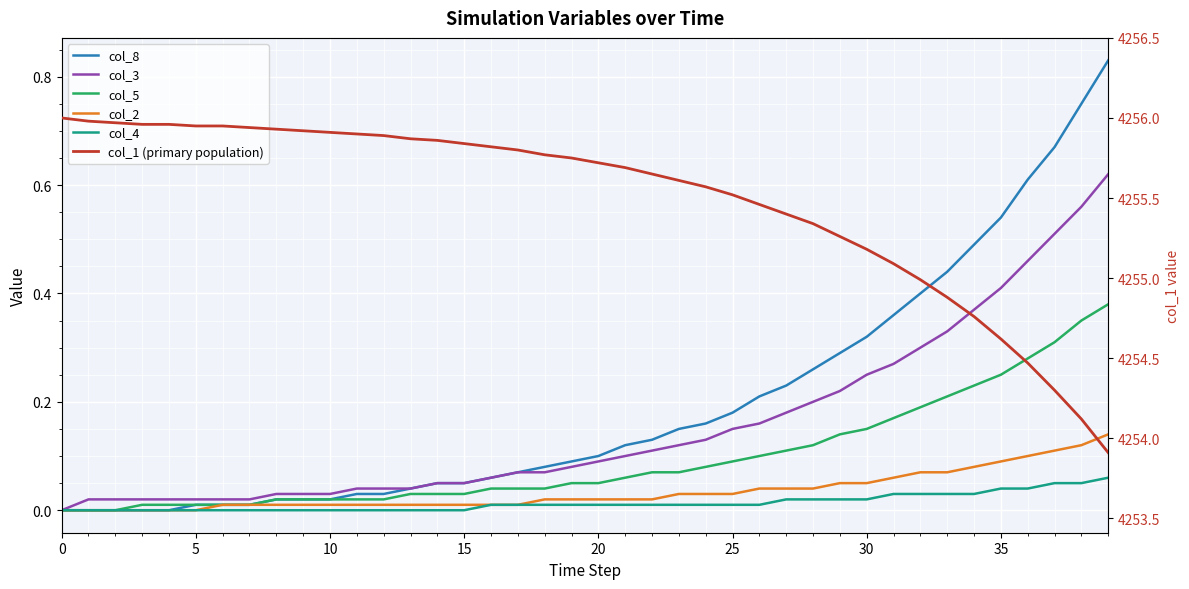

True or false: col_4 and col_5 cross at least once.

False